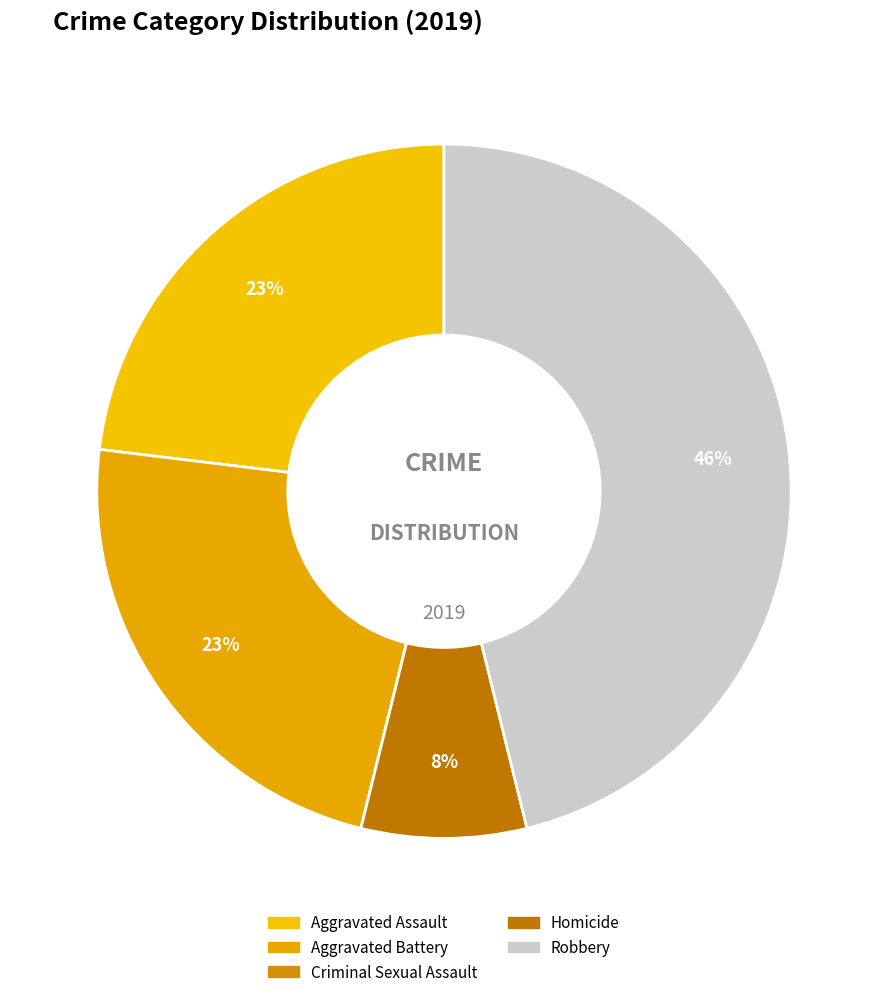

To the nearest percent, what percentage of the pie is Homicide?

8%